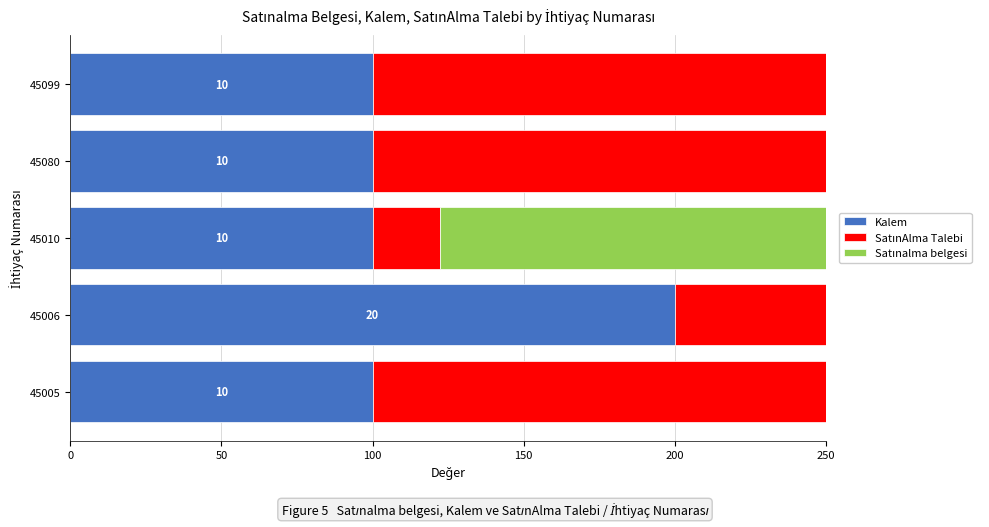

How many groups of bars are there?

5